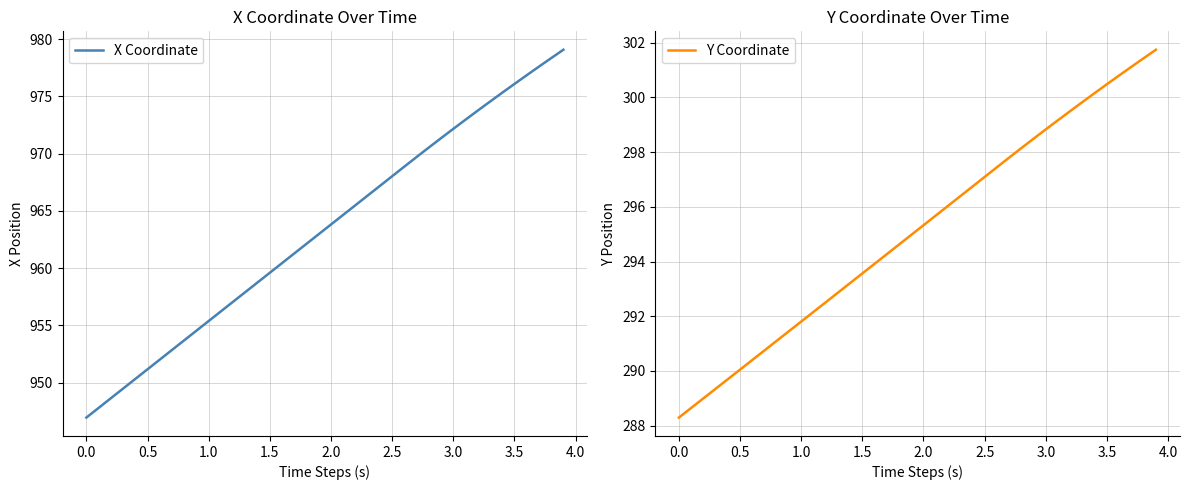

What is the minimum value shown in the chart?

288.3